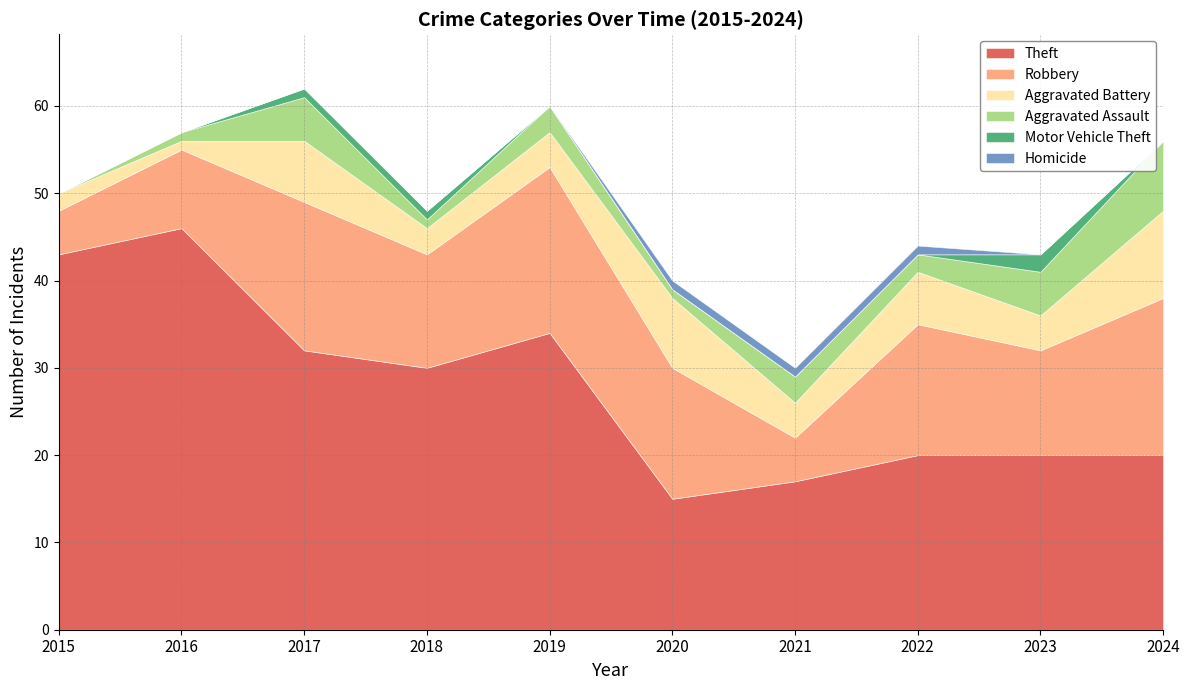

What is the total value across all series at 2023?

43